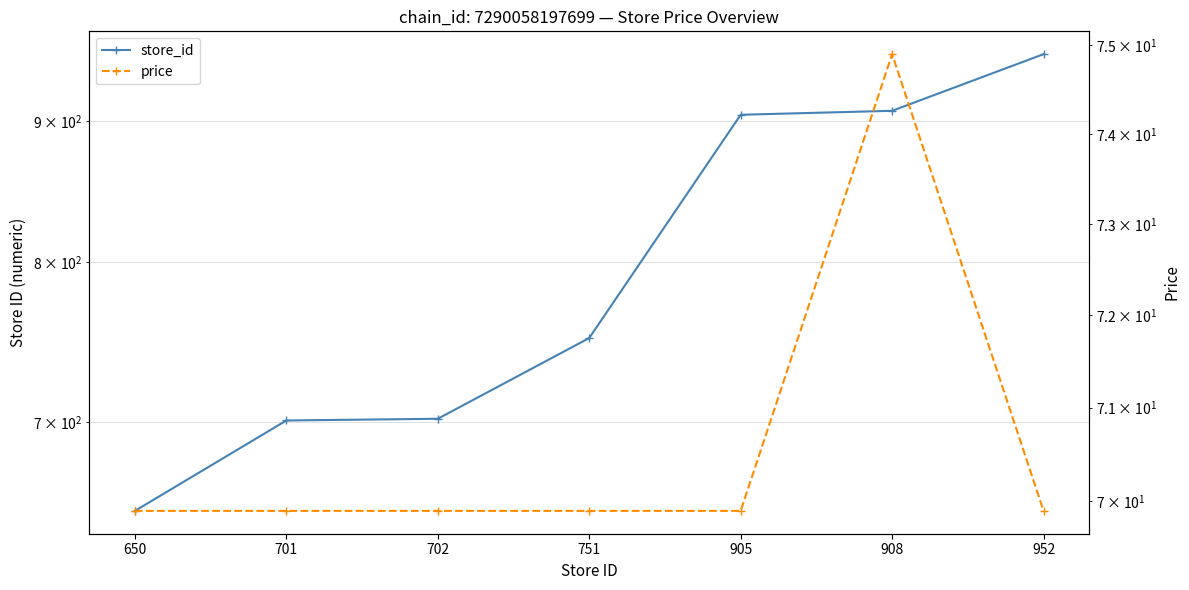

At which category is the sum across all series the highest?

952